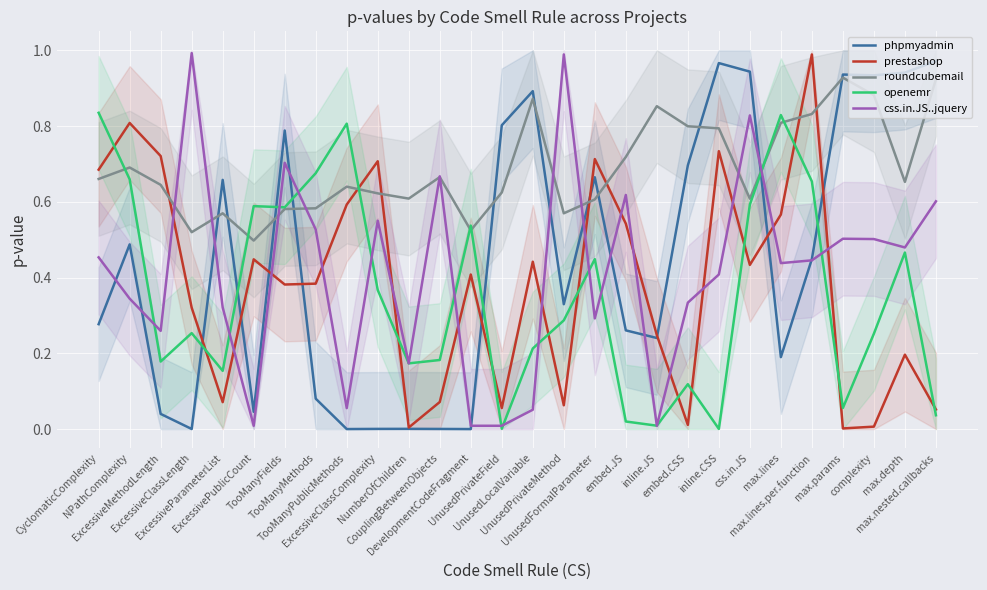

After their last crossing, which series has the higher values: prestashop or openemr?

prestashop